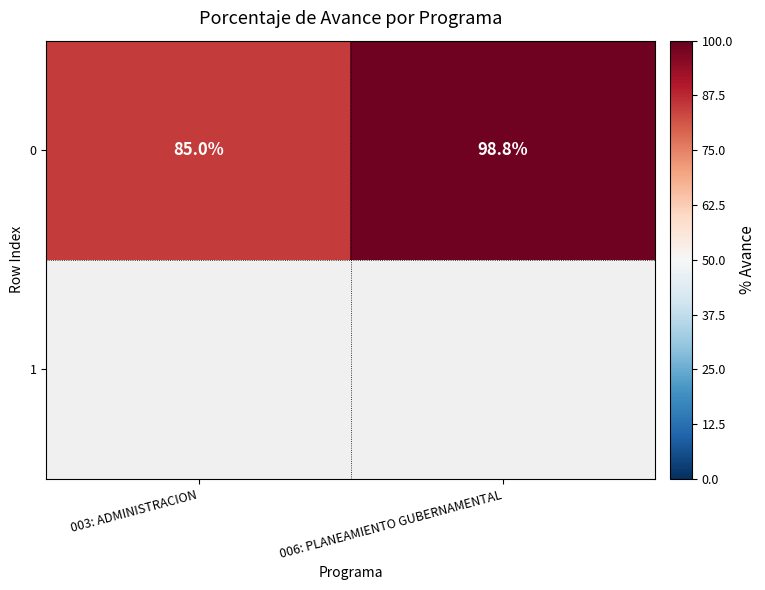

What is the sum of the values at 006: PLANEAMIENTO GUBERNAMENTAL and 003: ADMINISTRACION?

183.8